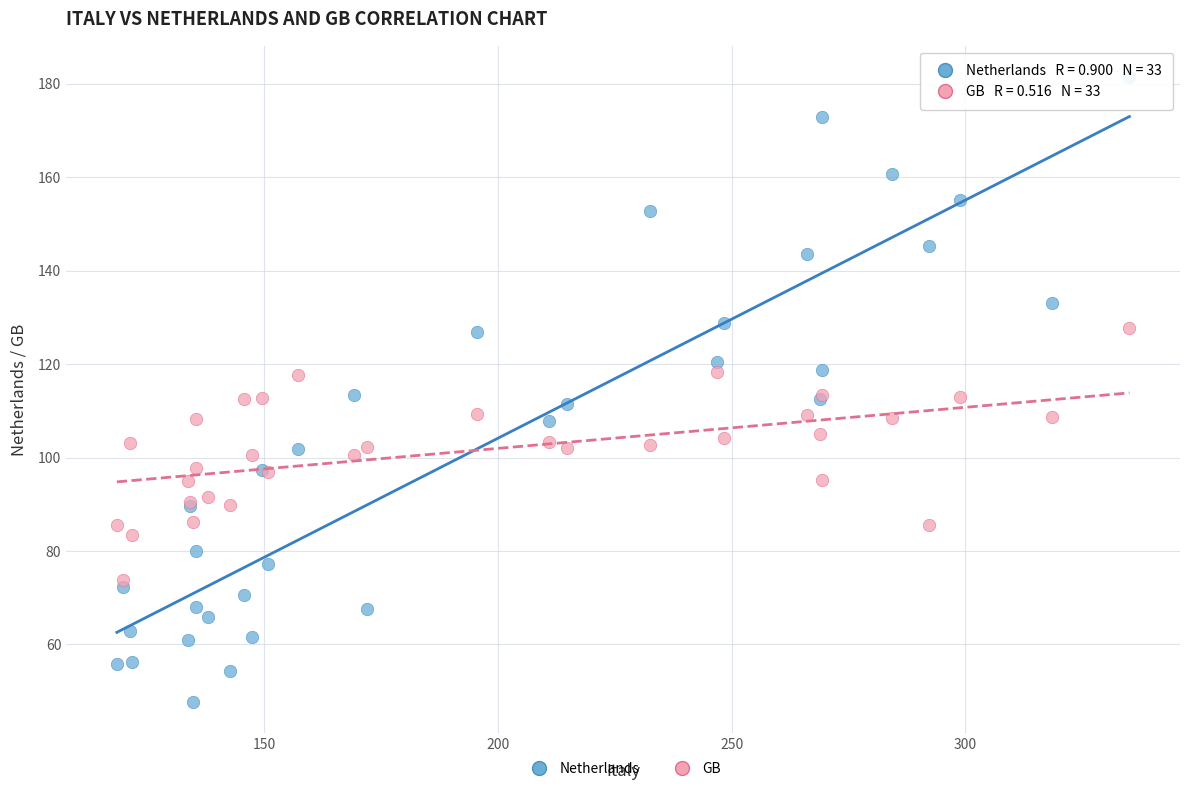

Which series contains the lowest Y value?

Netherlands